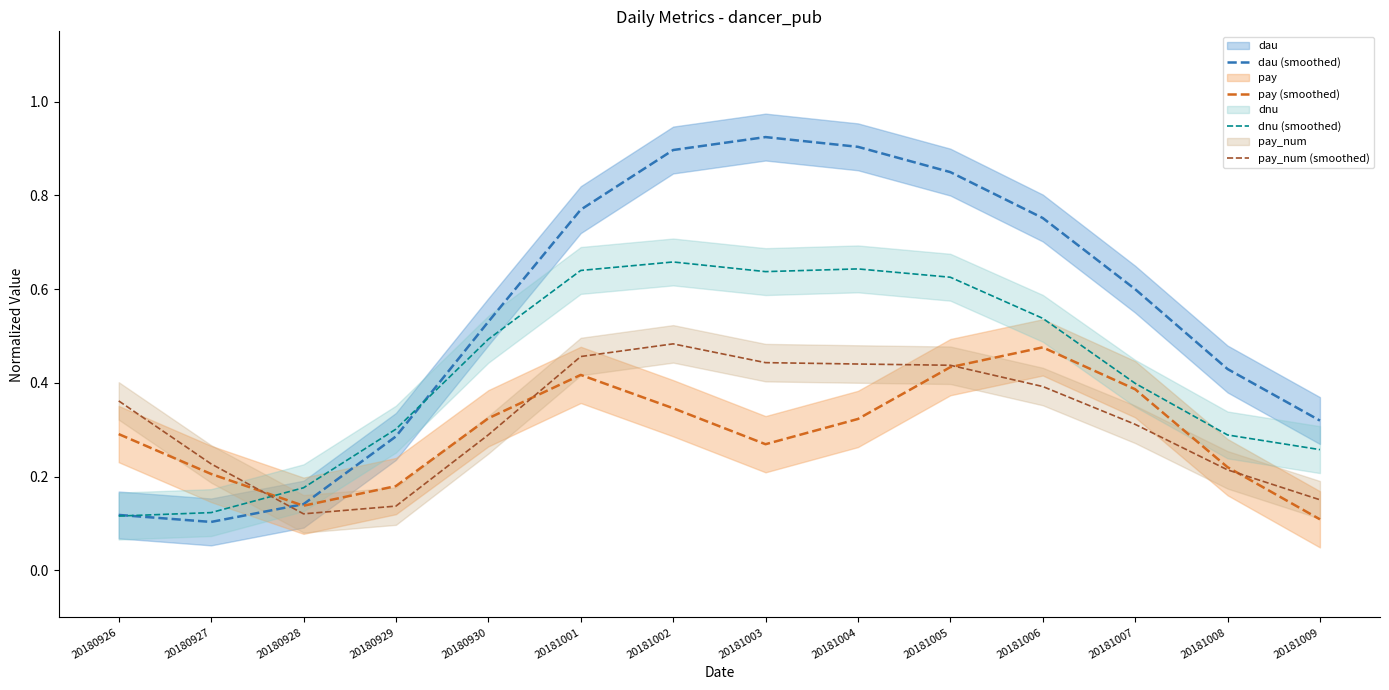

Reading left to right, extract all data points from this chart.

dau (smoothed): 20180926=0.1	20180927=0.1	20180928=0.1	20180929=0.3	20180930=0.5	20181001=0.8	20181002=0.9	20181003=0.9	20181004=0.9	20181005=0.8	20181006=0.8	20181007=0.6	20181008=0.4	20181009=0.3
pay (smoothed): 20180926=0.3	20180927=0.2	20180928=0.1	20180929=0.2	20180930=0.3	20181001=0.4	20181002=0.3	20181003=0.3	20181004=0.3	20181005=0.4	20181006=0.5	20181007=0.4	20181008=0.2	20181009=0.1
dnu (smoothed): 20180926=0.1	20180927=0.1	20180928=0.2	20180929=0.3	20180930=0.5	20181001=0.6	20181002=0.7	20181003=0.6	20181004=0.6	20181005=0.6	20181006=0.5	20181007=0.4	20181008=0.3	20181009=0.3
pay_num (smoothed): 20180926=0.4	20180927=0.2	20180928=0.1	20180929=0.1	20180930=0.3	20181001=0.5	20181002=0.5	20181003=0.4	20181004=0.4	20181005=0.4	20181006=0.4	20181007=0.3	20181008=0.2	20181009=0.2